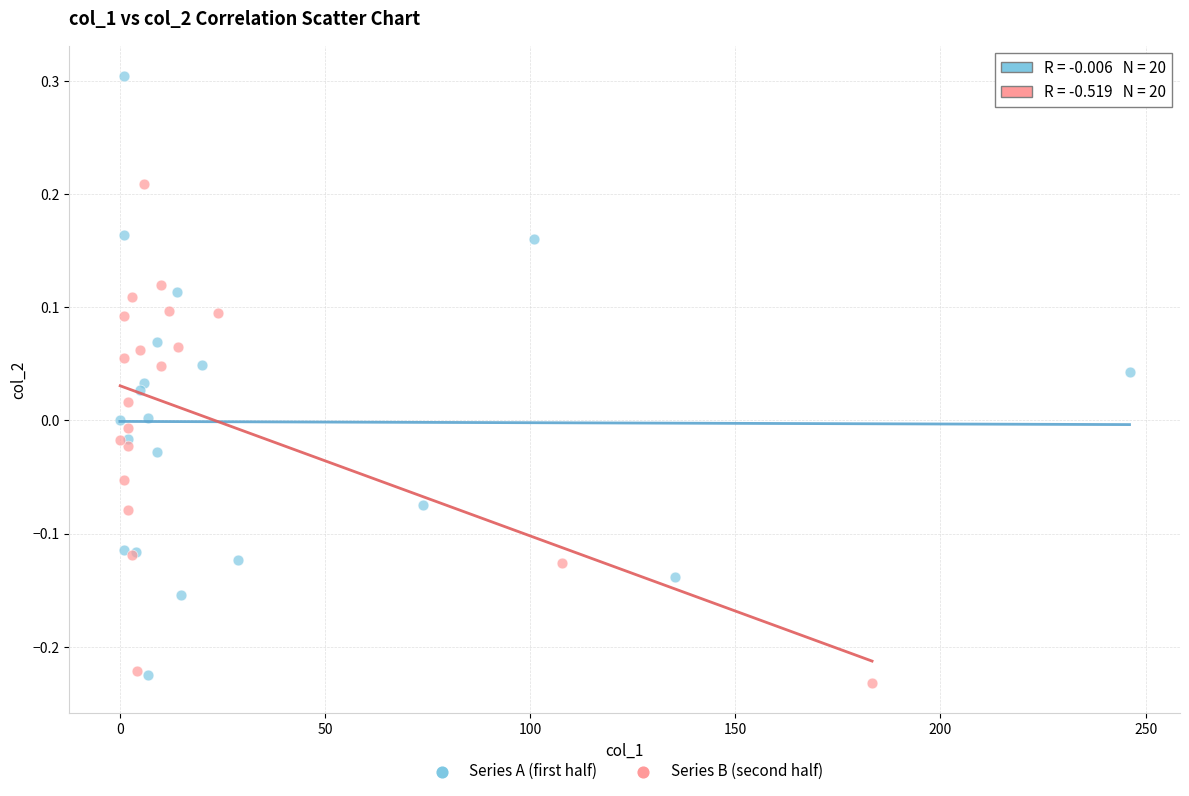

Which series reaches the minimum Y coordinate?

Series B (second half)